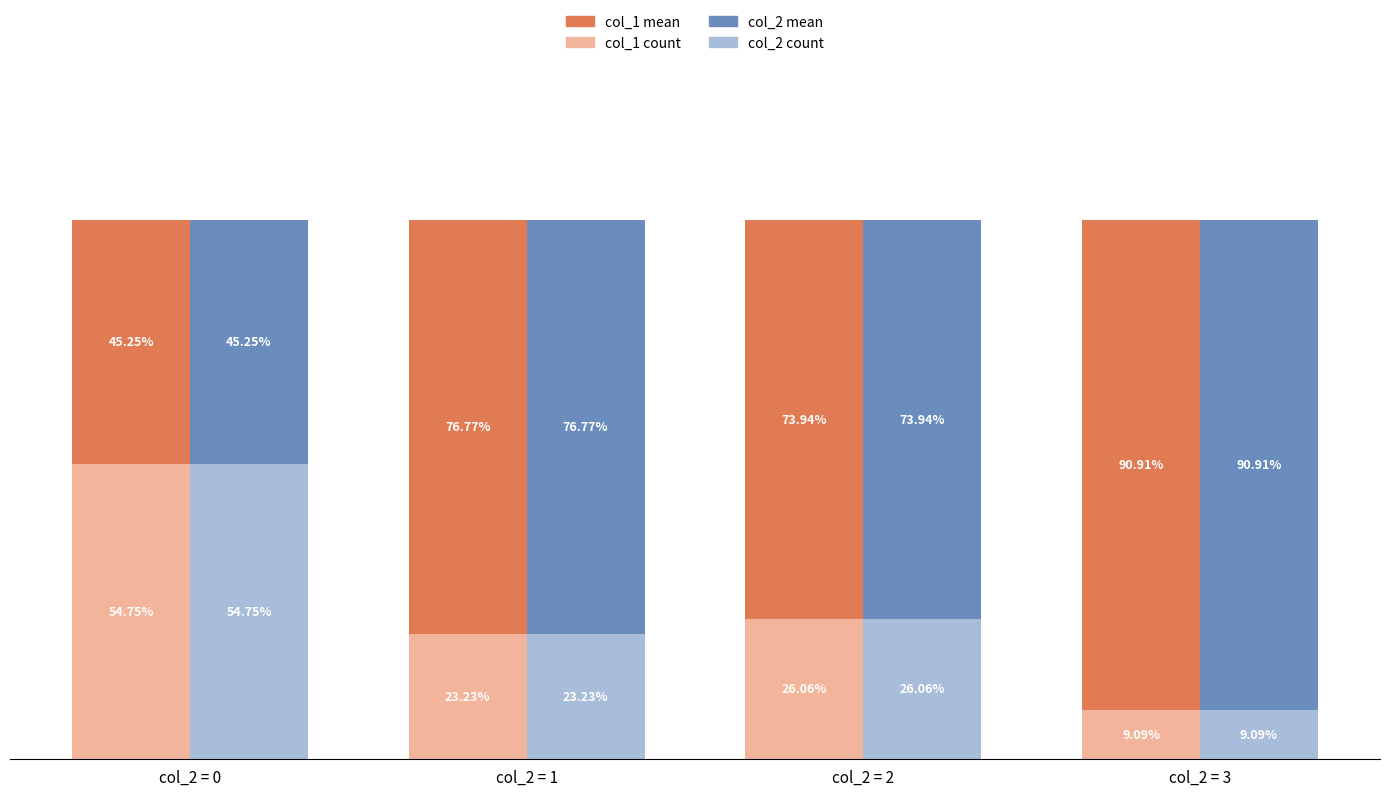

Rank the series by their maximum value, from lowest to highest.

col_1 count (bottom), col_2 count (bottom), col_1 mean (top), col_2 mean (top)